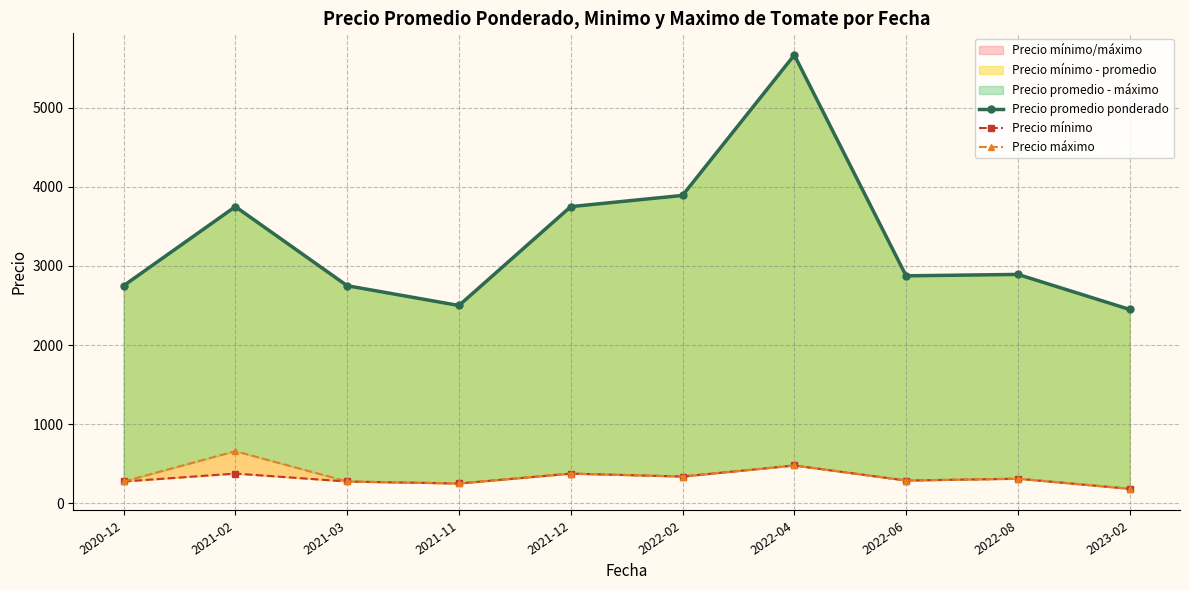

Does the chart display data point markers on the line(s)?

Yes